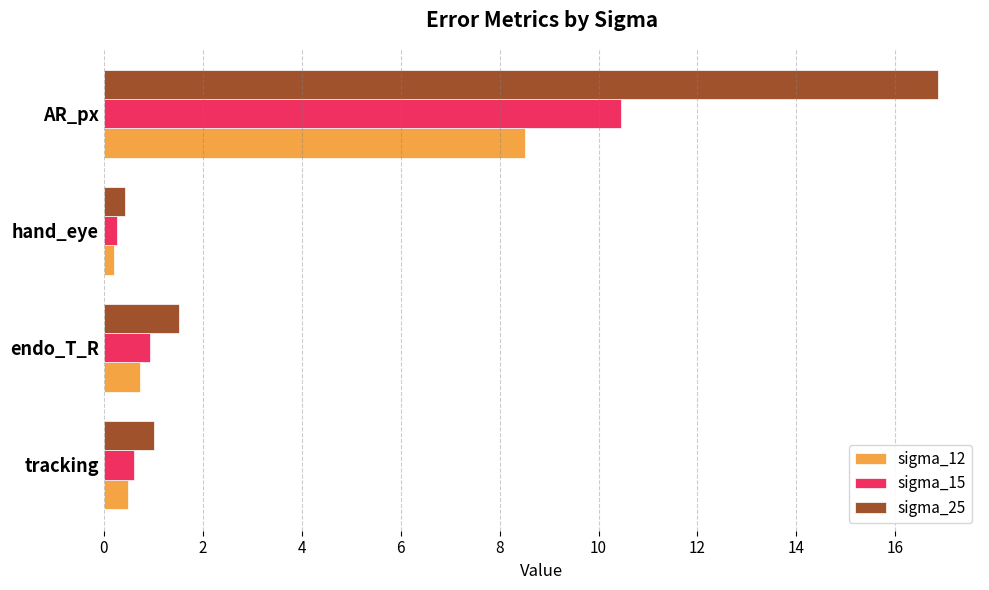

Which series has the largest total across all categories?

sigma_25